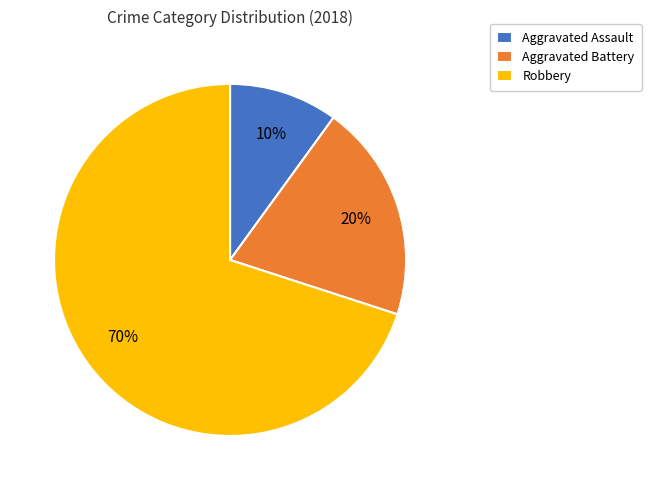

How many slices are in this pie chart?

3